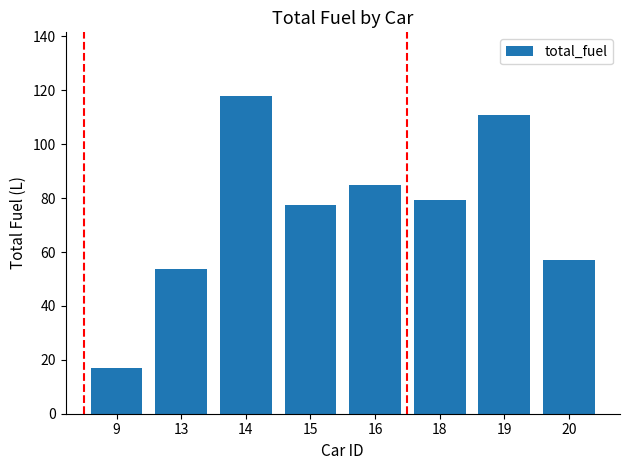

Reading left to right, transcribe all the data shown in this chart.

9=16.8	13=53.8	14=117.9	15=77.4	16=84.9	18=79.4	19=110.7	20=57.0